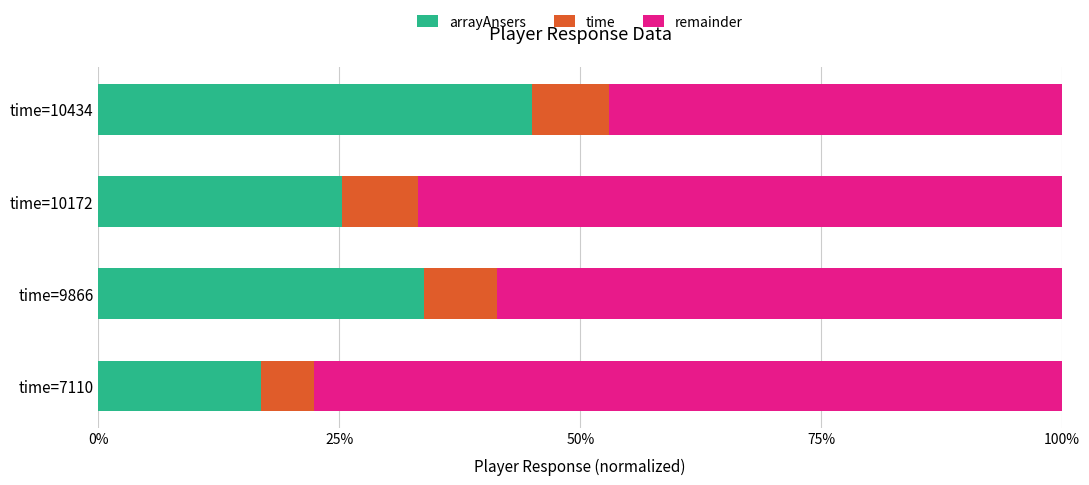

What is the average value of the arrayAnsers series?

30.2